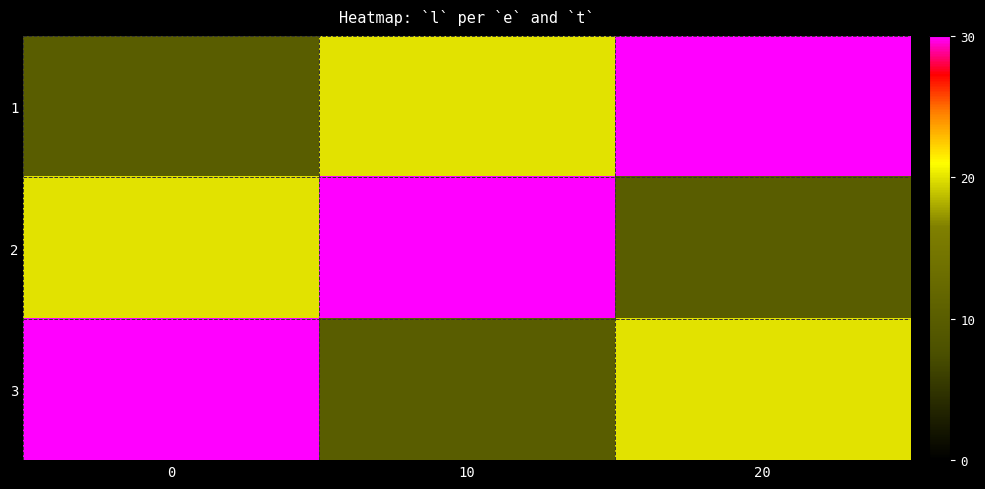

How many data points does each series have?

3